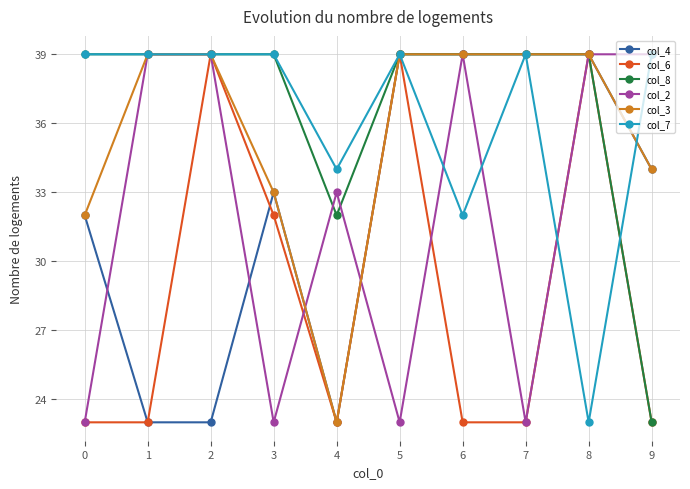

Is this an area chart (filled region under the line)?

No